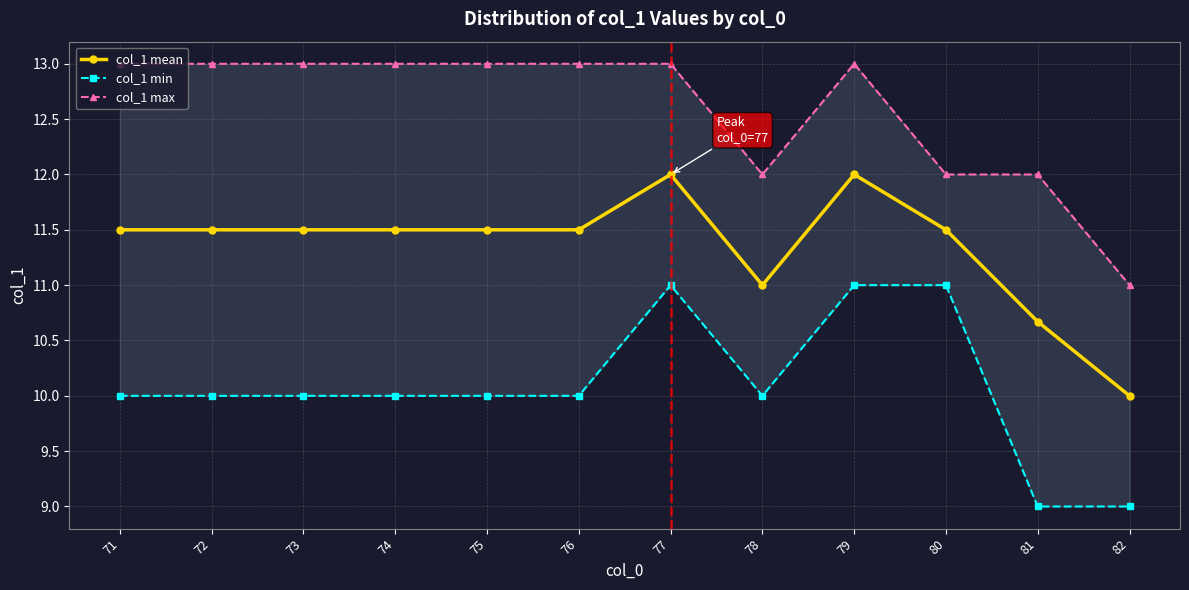

The value of col_1 min at 73 is 17.2. True or false?

False